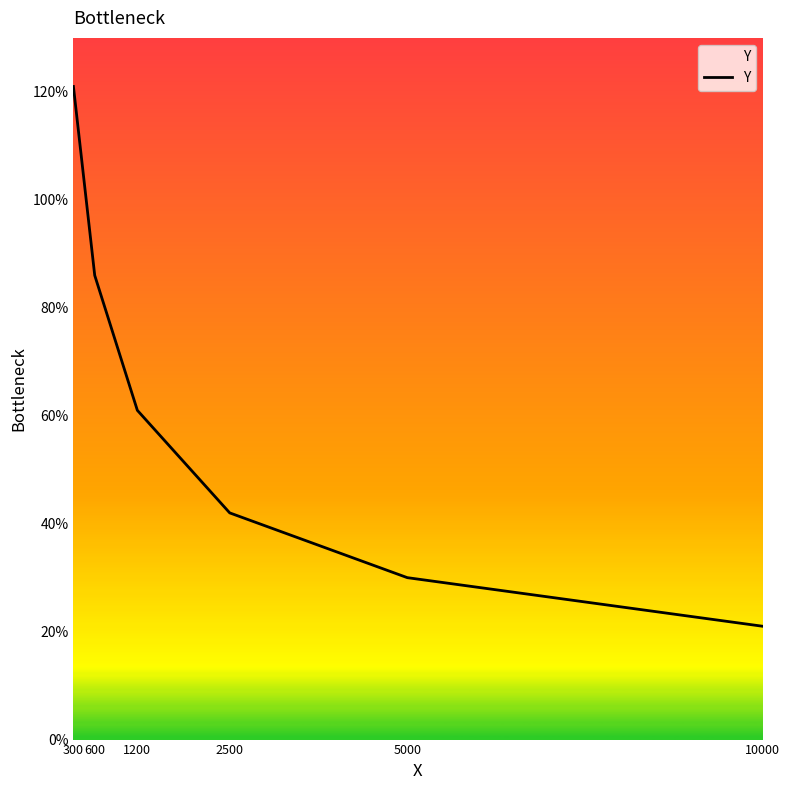

List the labels in order of value, largest first.

300, 600, 1200, 2500, 5000, 10000